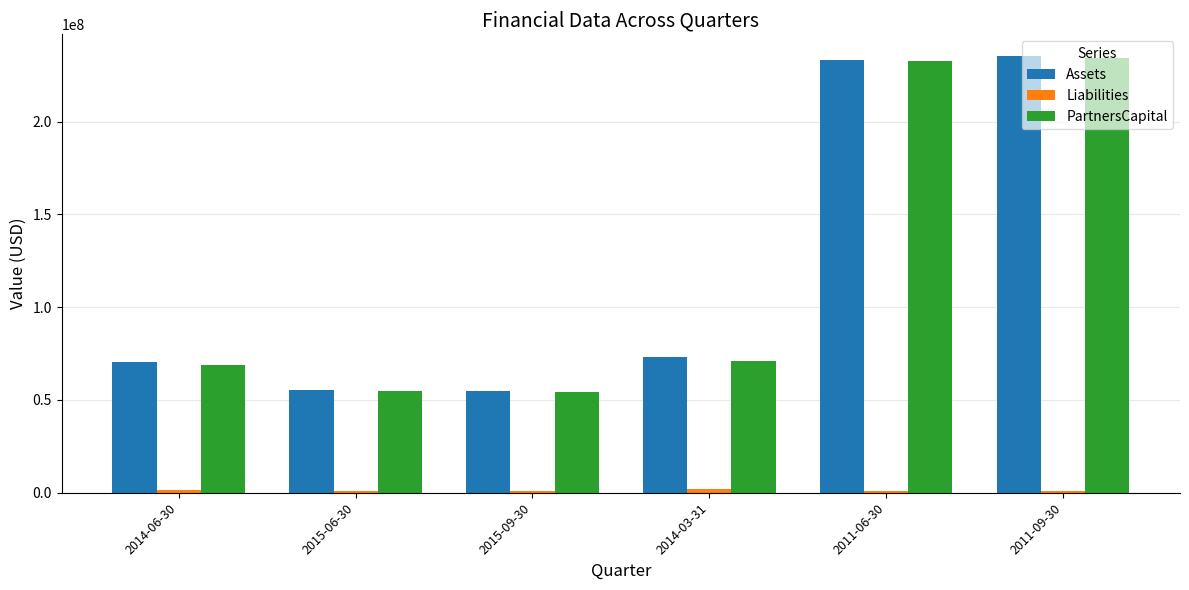

True or false: PartnersCapital has a value of 54702469 at 2015-06-30.

True